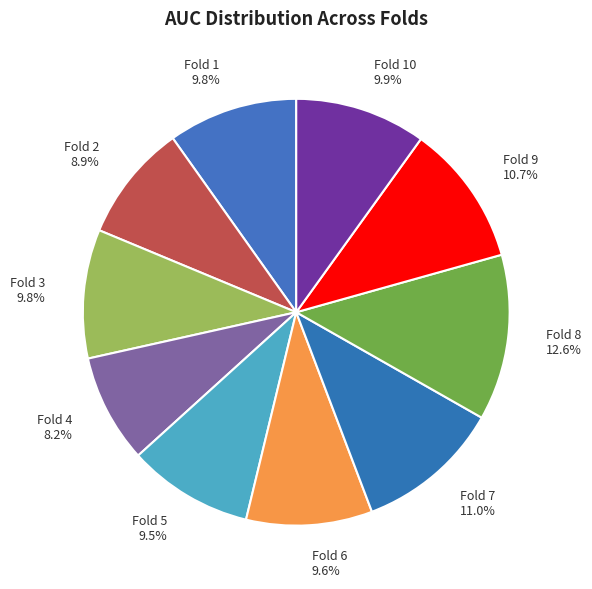

To the nearest percent, what is the difference between the Fold 6 and Fold 4 slice percentages?

1%